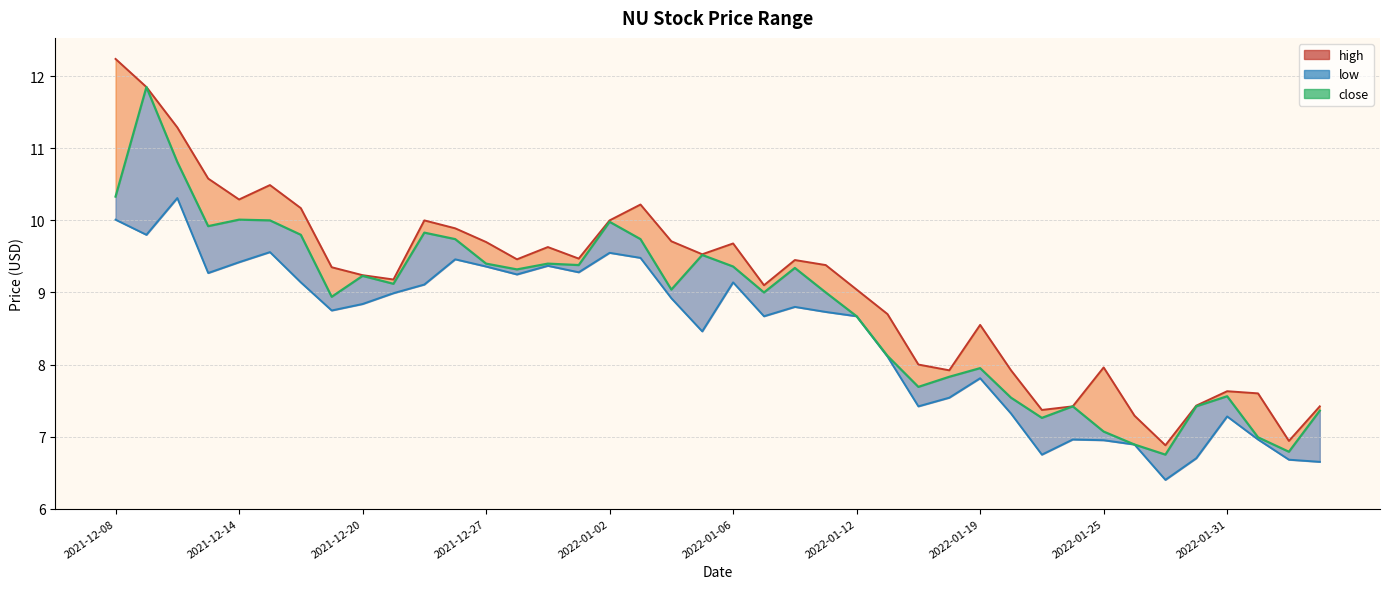

At which category does the chart reach its minimum across all series?

2022-01-27